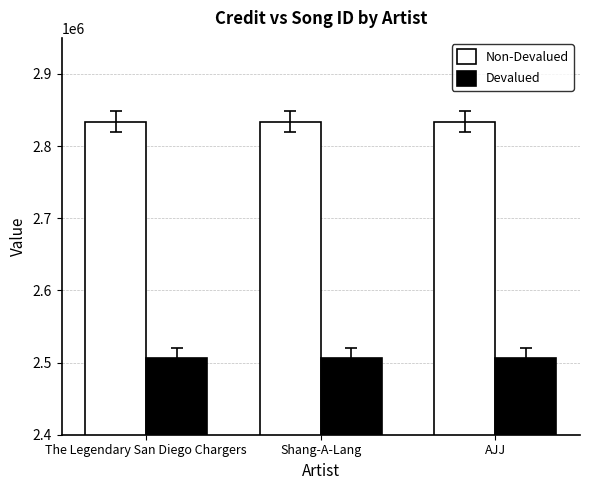

What is the value of the Devalued bar at the 2nd from the left?

2505867